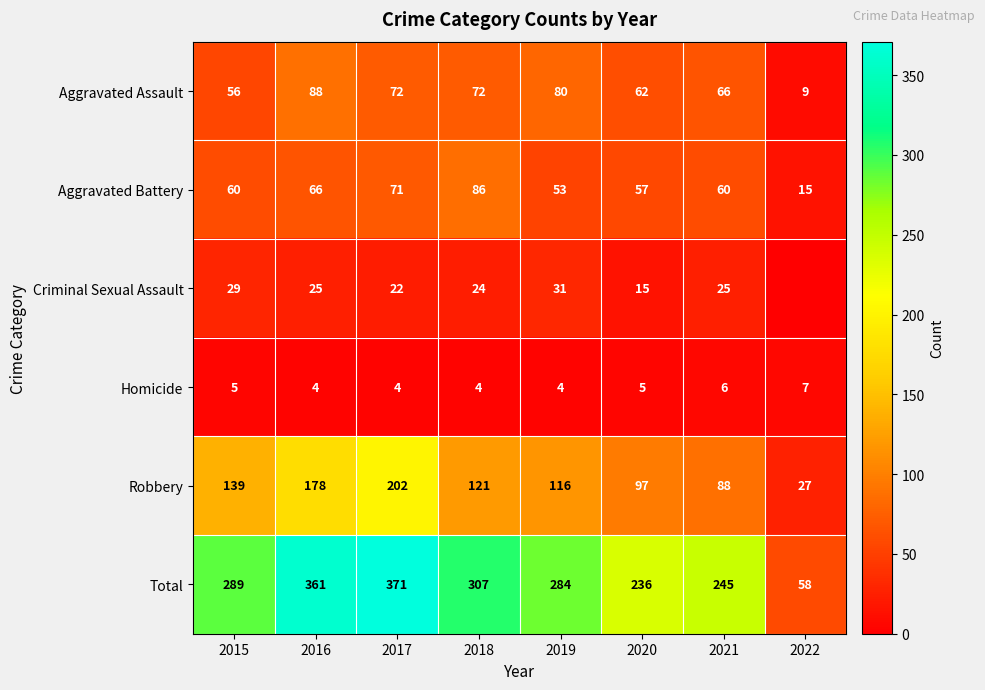

What is the difference between the Total values at 2022 and 2019?

226